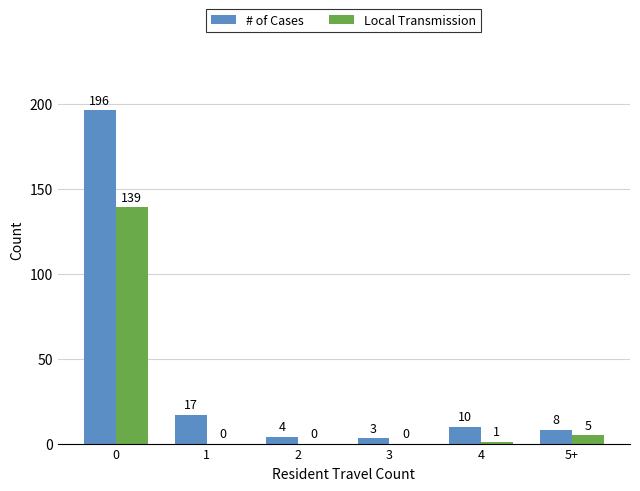

Reading left to right, list all the values displayed in this chart.

# of Cases: 196	17	4	3	10	8
Local Transmission: 139	0	0	0	1	5